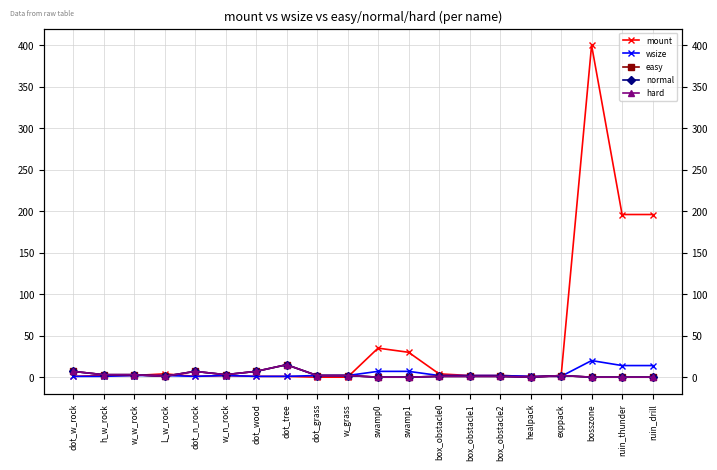

Is the value of easy at box_obstacle0 greater than the value of wsize at healpack?

No